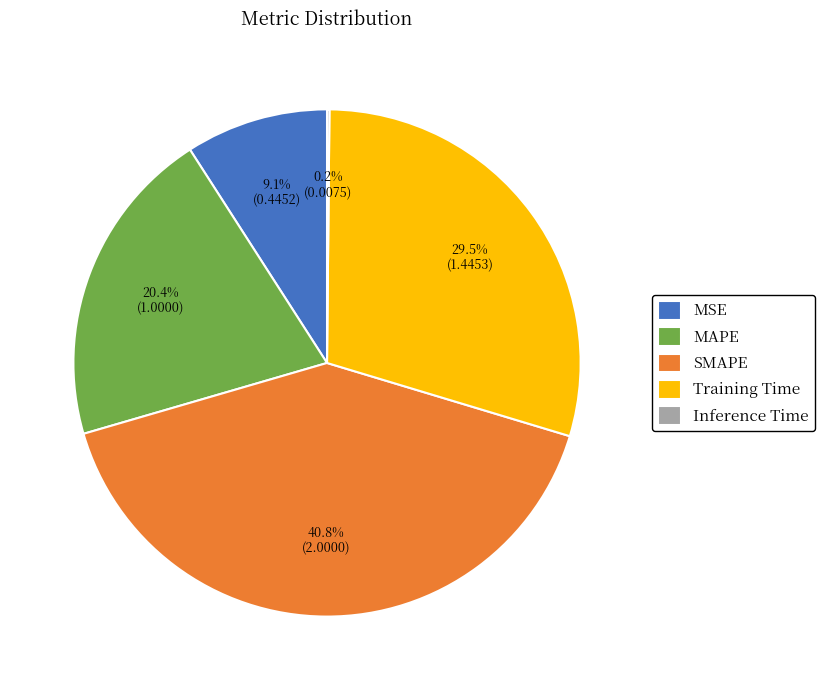

What is the ratio of the value at Training Time to the value at MAPE?

1.4